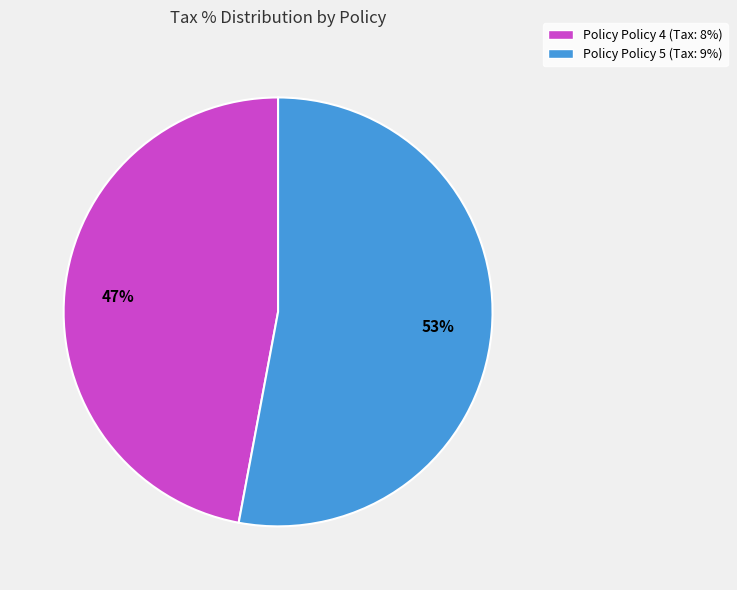

Which category accounts for the majority?

Policy Policy 5 (Tax: 9%)